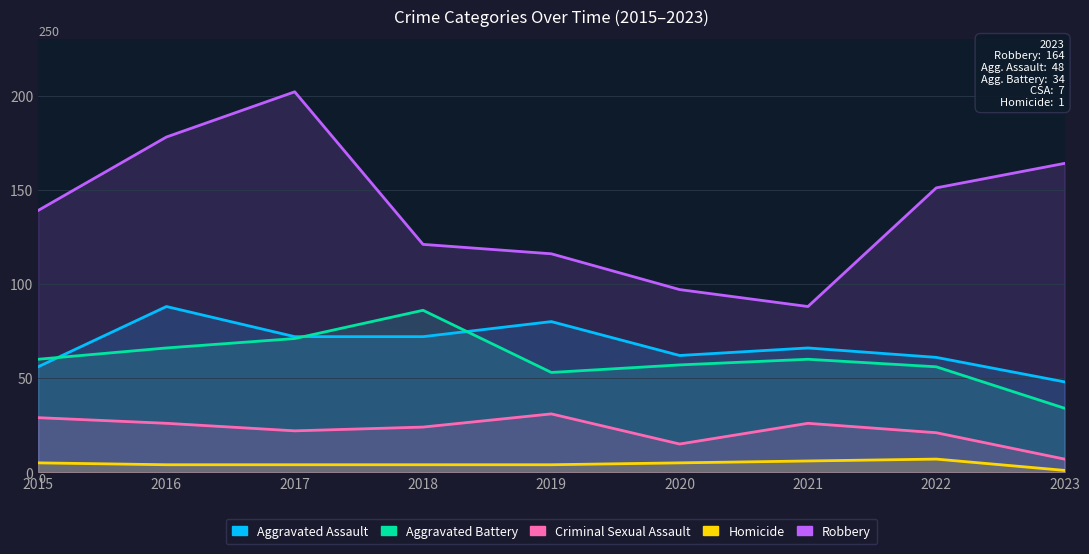

What is the sum of all Aggravated Battery values?

543